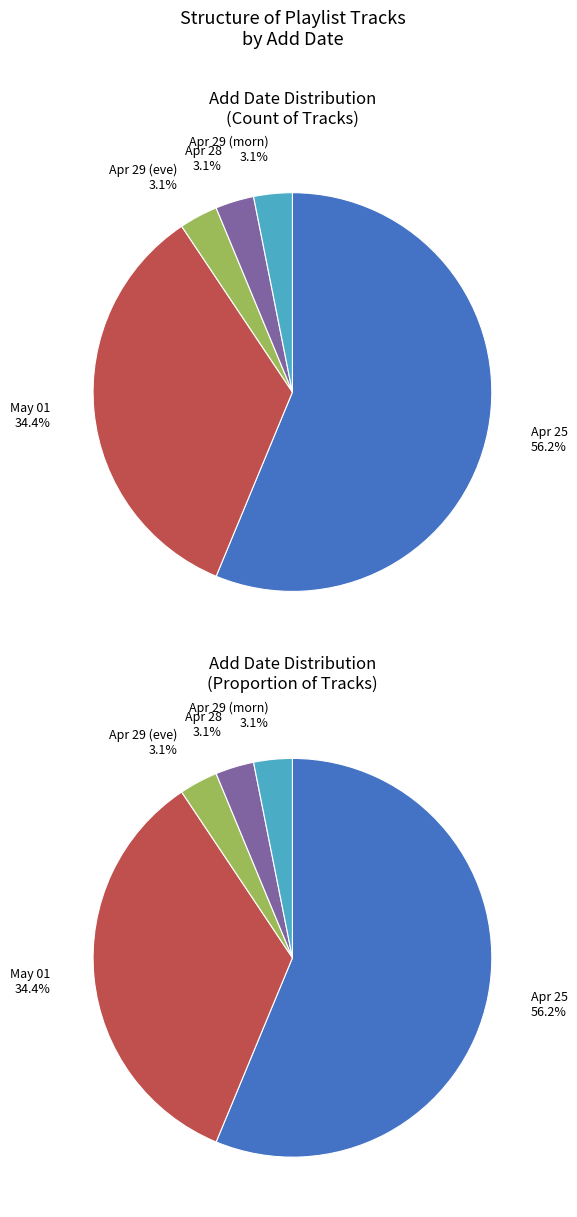

Rank the categories by value from lowest to highest.

2020-04-29T21:23:33Z, 2020-04-28T18:22:59Z, 2020-04-29T21:20:03Z, 2020-05-01T04:01:00Z, 2020-04-25T18:16:09Z